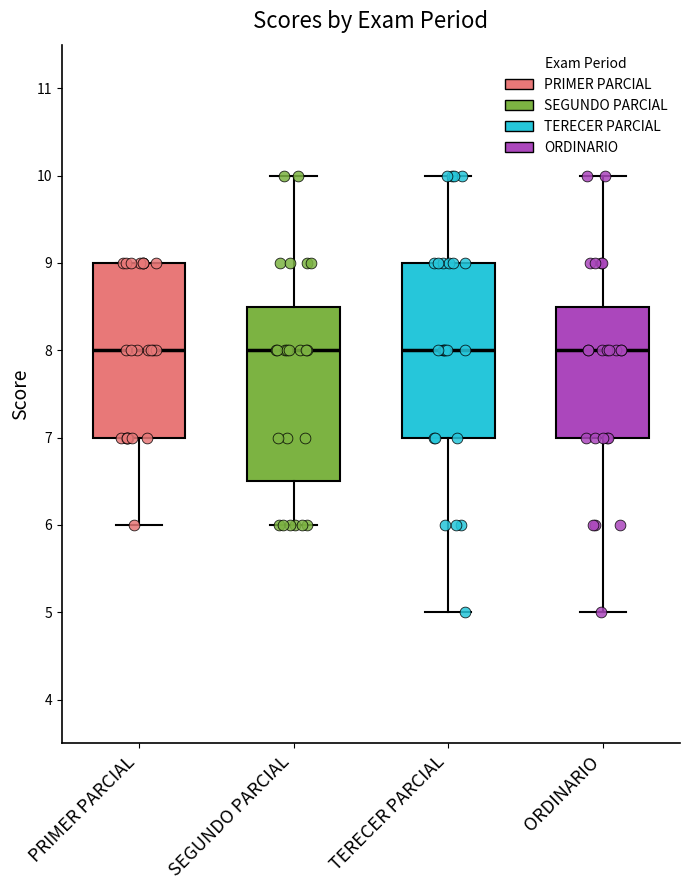

Reading left to right, read every box against the y-axis: the position of its median line, the range the box covers, and the ends of its whiskers. The values are not printed on the chart, so give them approximately, as read against the axis.

PRIMER PARCIAL: median 8.0, box 7.0 to 9.0, whiskers 6.0 to 9.0
SEGUNDO PARCIAL: median 8.0, box 6.5 to 8.5, whiskers 6.0 to 10.0
TERECER PARCIAL: median 8.0, box 7.0 to 9.0, whiskers 5.0 to 10.0
ORDINARIO: median 8.0, box 7.0 to 8.5, whiskers 5.0 to 10.0